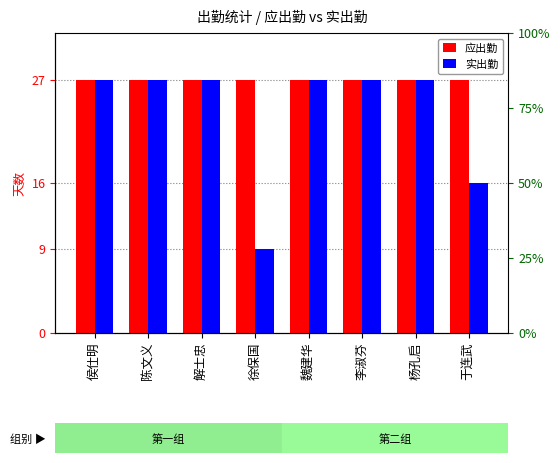

Rank the series by their maximum value, from lowest to highest.

应出勤, 实出勤